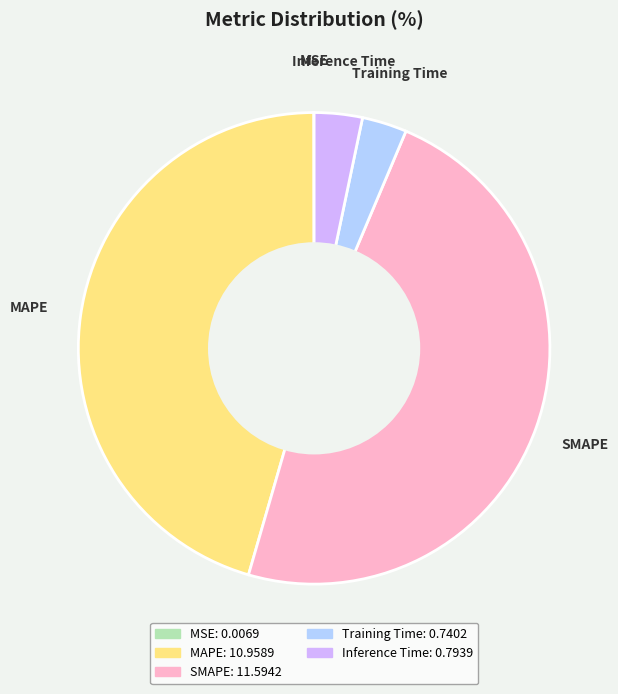

True or false: Training Time accounts for 3% of the total.

True